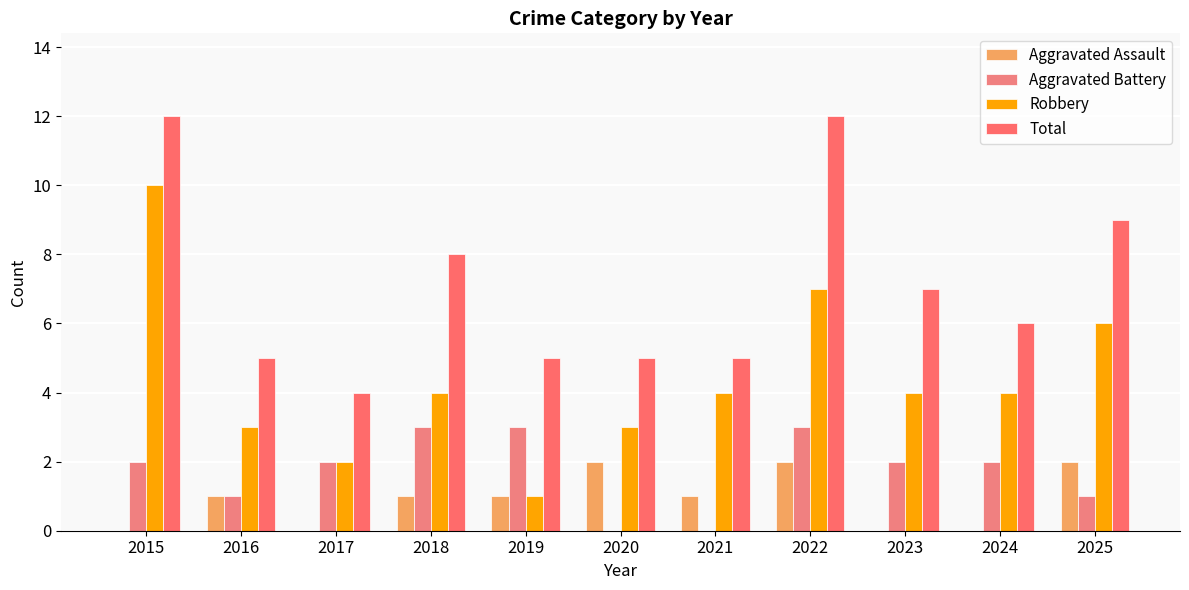

Which series has the widest spread of values?

Robbery